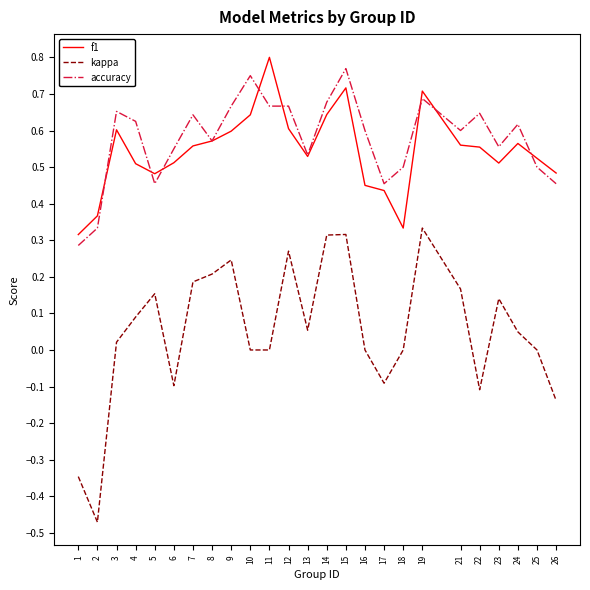

Is the value of f1 at 1 greater than the value of kappa at 22?

Yes